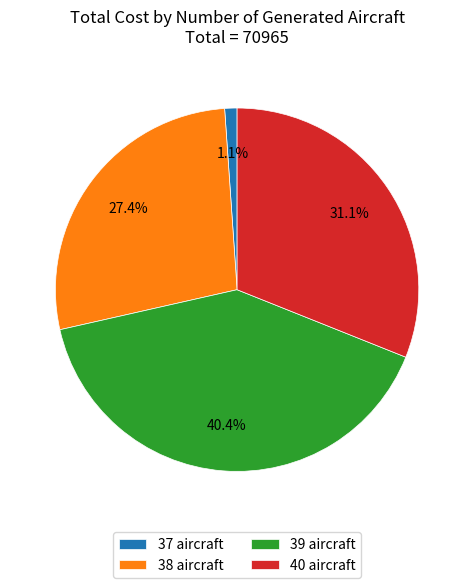

To the nearest percent, what is the average slice percentage?

25%